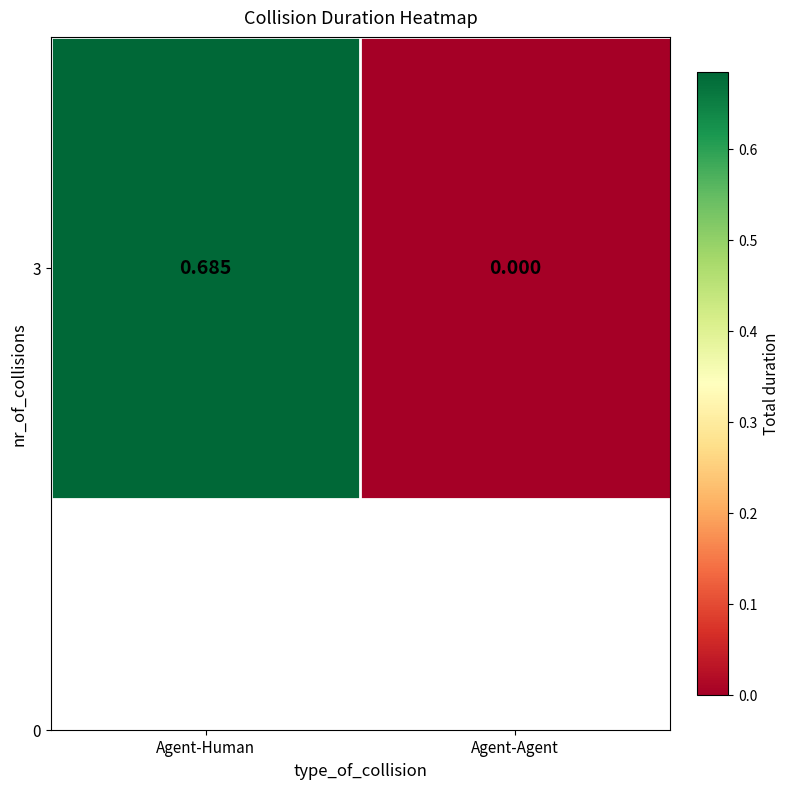

The chart shows a value of 0.0 at Agent-Agent. True or false?

True